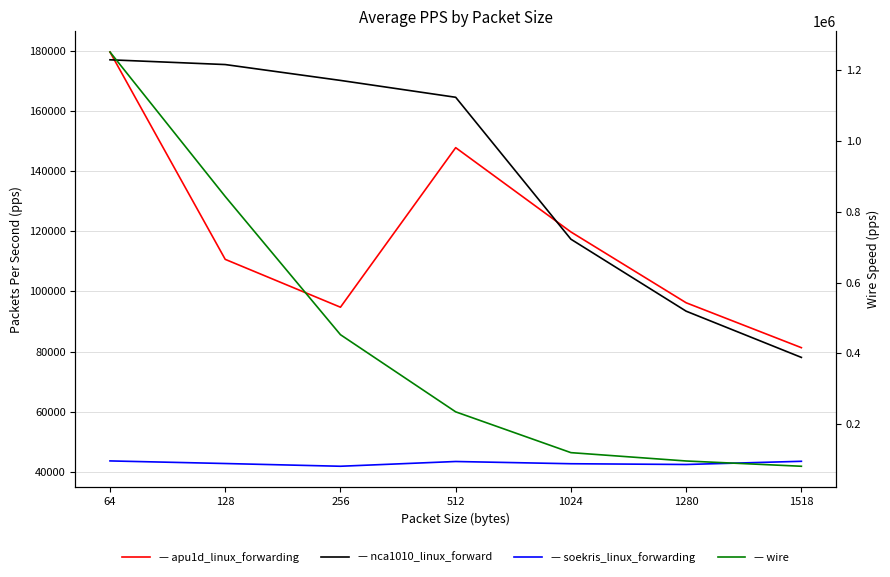

At how many categories does at least one series exceed 267426?

3